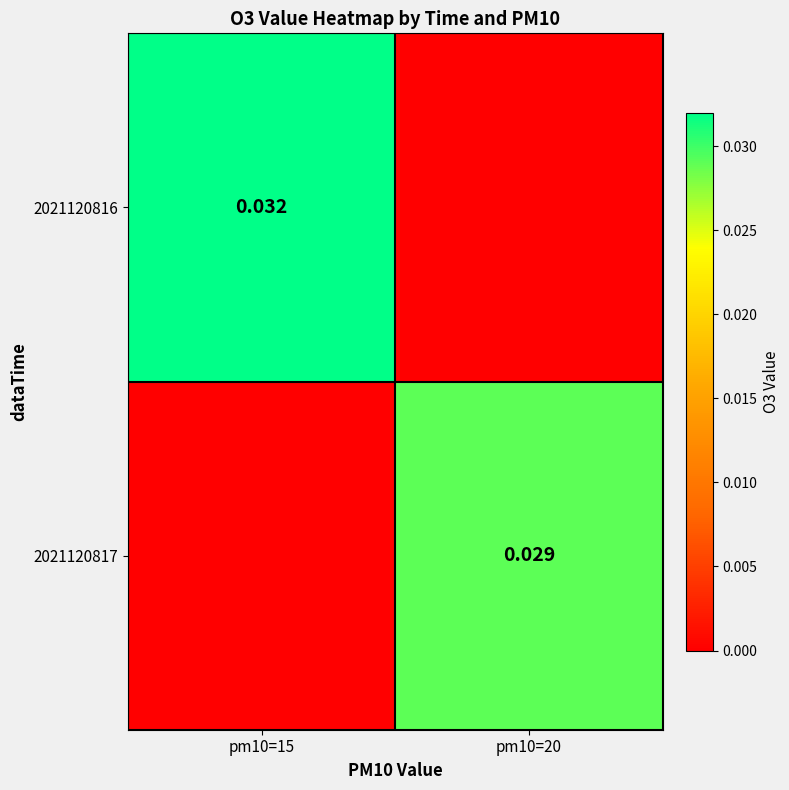

How many values in 2021120817 are above zero?

1